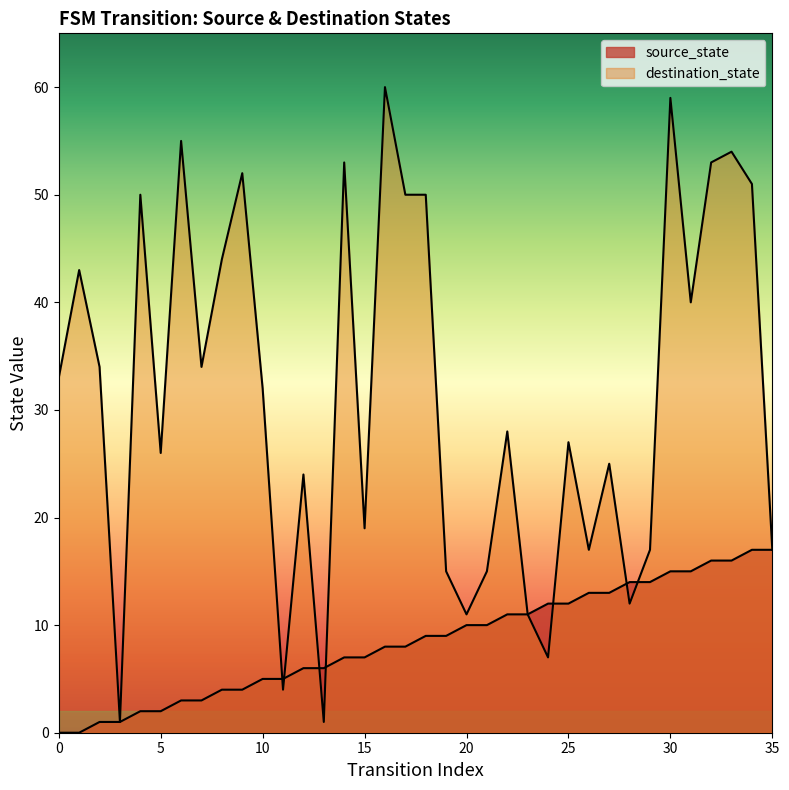

Reading left to right, extract all data points from this chart.

0=0	1=0	2=1	3=1	4=2	5=2	6=3	7=3	8=4	9=4	10=5	11=5	12=6	13=6	14=7	15=7	16=8	17=8	18=9	19=9	20=10	21=10	22=11	23=11	24=12	25=12	26=13	27=13	28=14	29=14	30=15	31=15	32=16	33=16	34=17	35=17